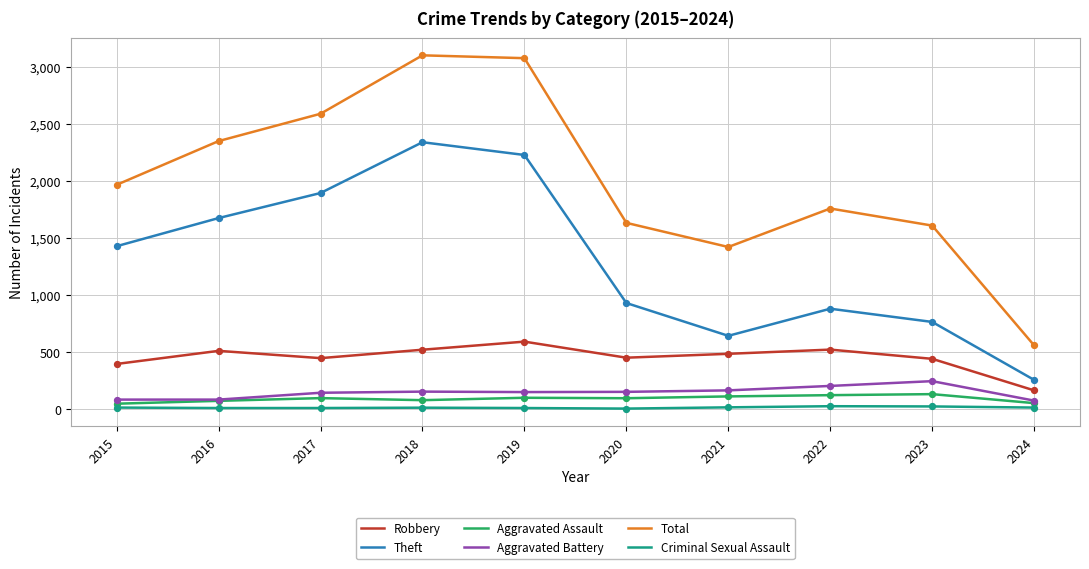

Which series has the widest spread of values?

Total